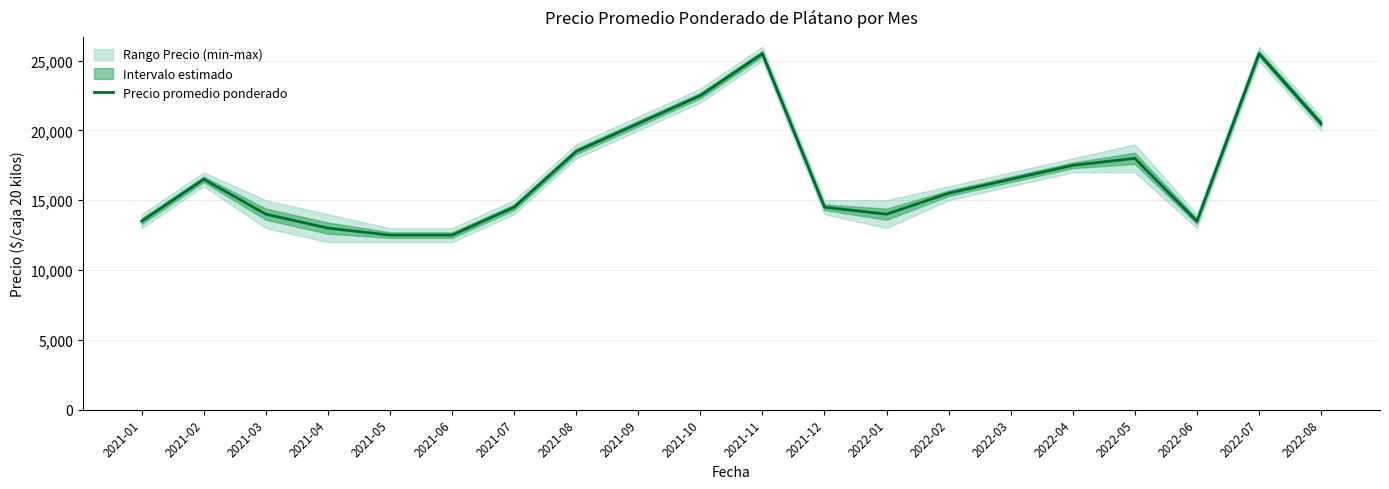

How many data points are less than 16500?

10